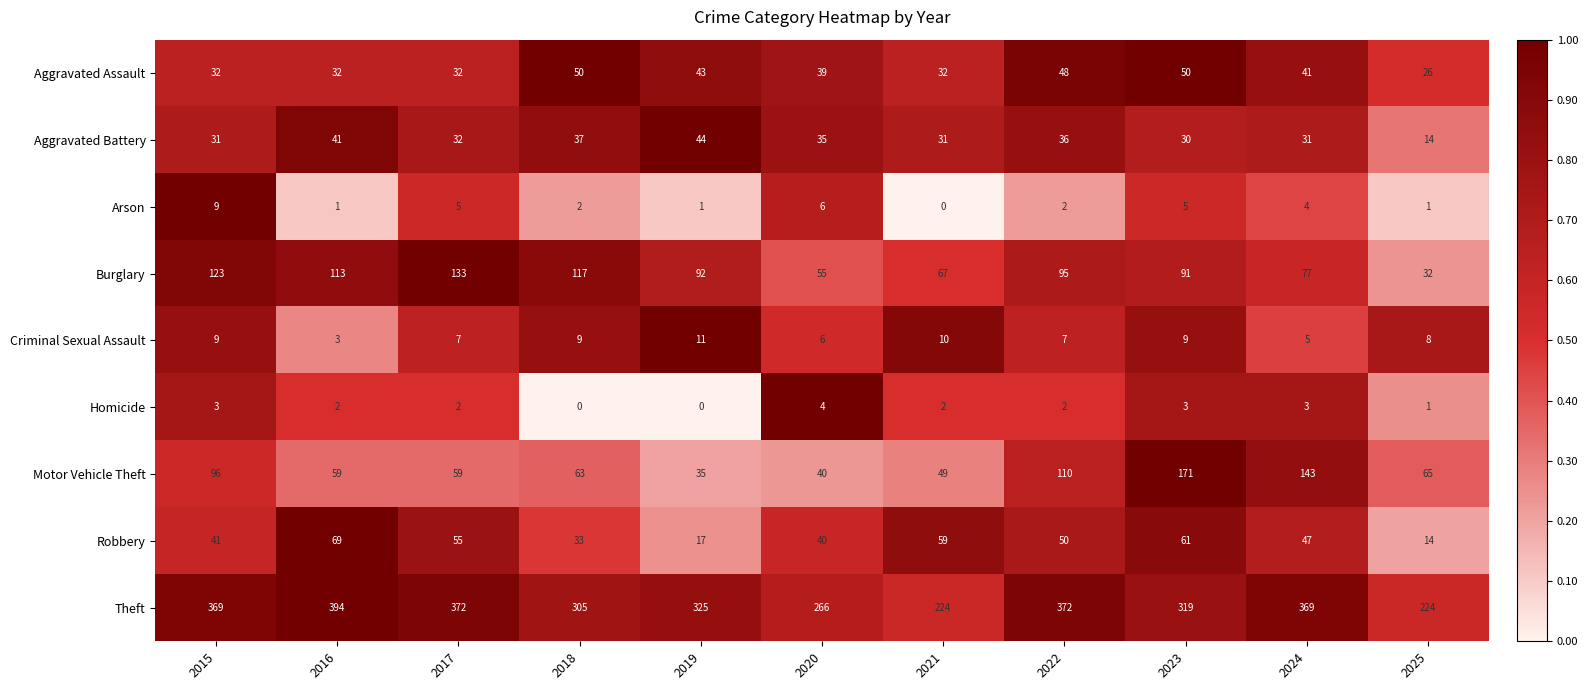

What is the total value across all series at 2020?

491